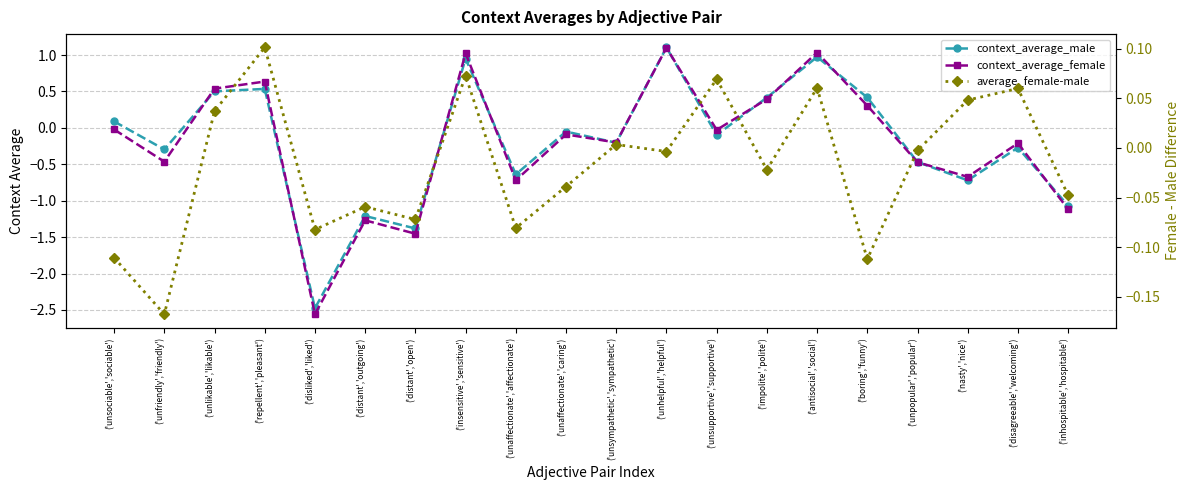

What is the total value across all series at ('insensitive','sensitive')?

2.0